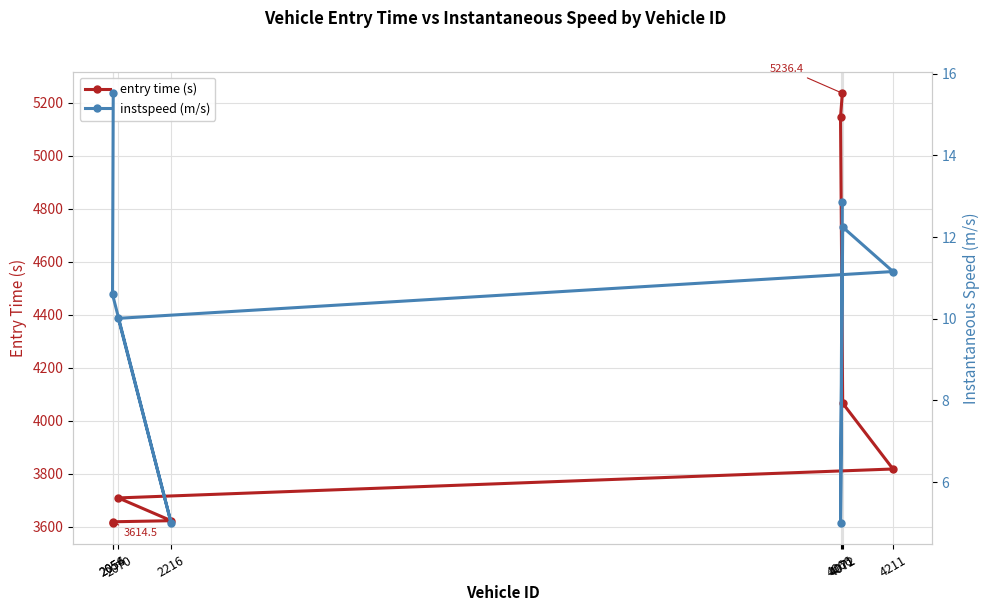

Rank the categories by instspeed (m/s) value from lowest to highest.

2216, 4066, 2070, 2054, 4211, 4072, 4071, 2056